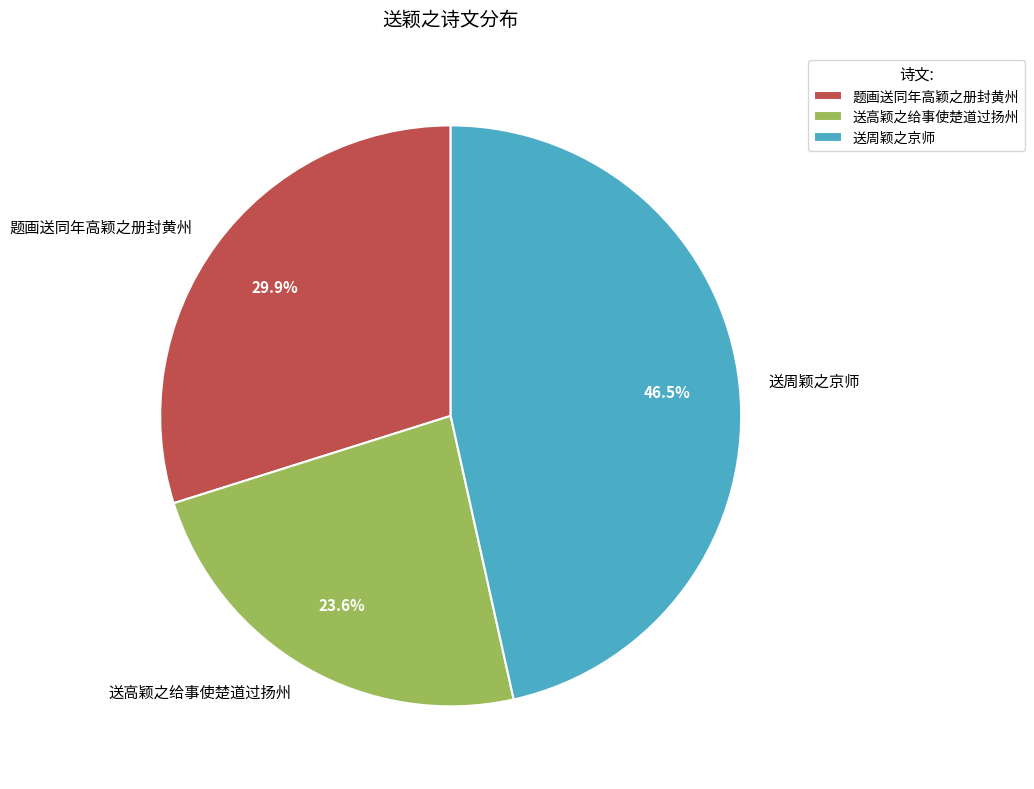

Count the number of slices in the pie.

3